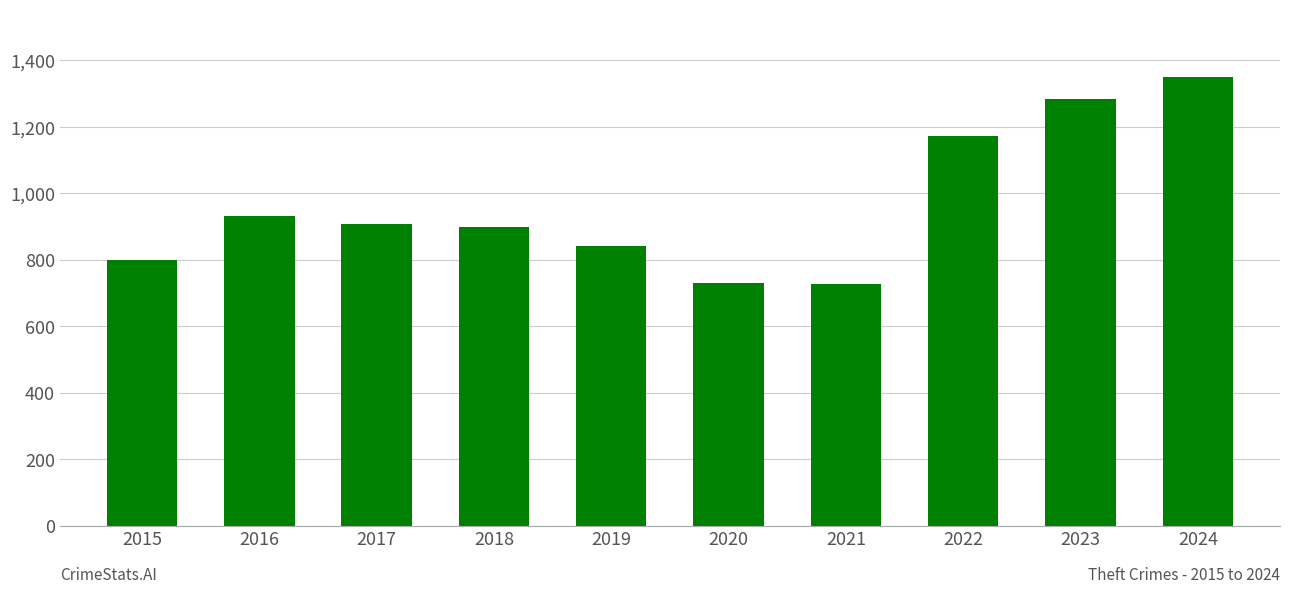

What is the value of the 1st bar from the left?

800